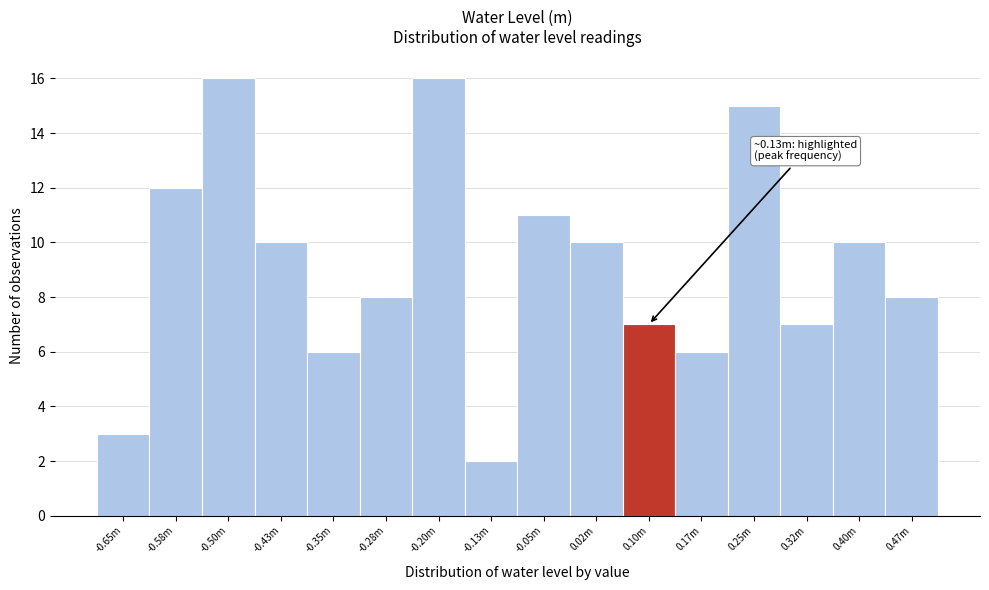

Reading left to right, list all the values displayed in this chart.

-0.65m=3	-0.58m=12	-0.50m=16	-0.43m=10	-0.35m=6	-0.28m=8	-0.20m=16	-0.13m=2	-0.05m=11	0.02m=10	0.10m=7	0.17m=6	0.25m=15	0.32m=7	0.40m=10	0.47m=8